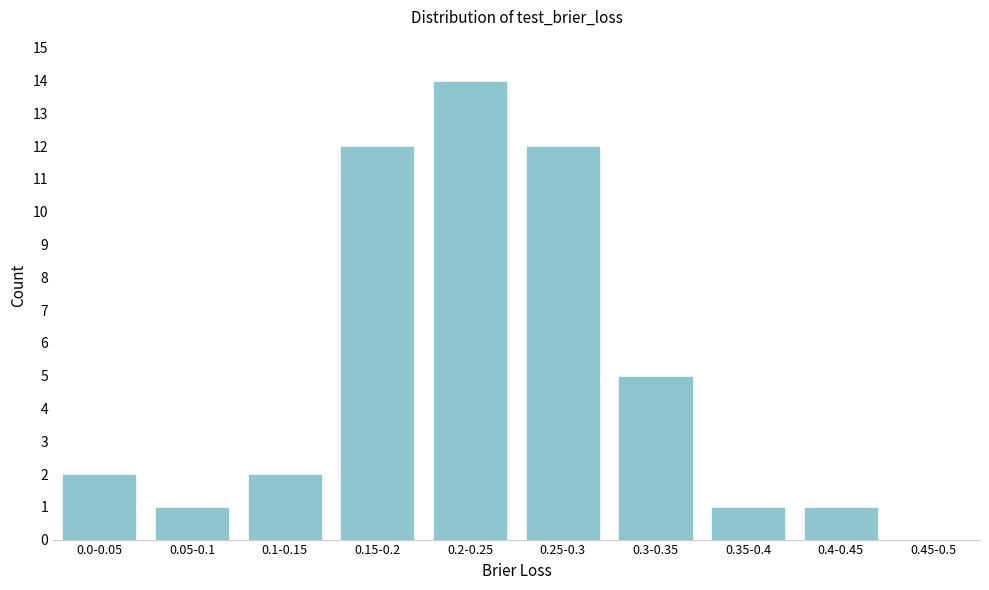

Reading left to right, list all the values displayed in this chart.

0.0-0.05=2	0.05-0.1=1	0.1-0.15=2	0.15-0.2=12	0.2-0.25=14	0.25-0.3=12	0.3-0.35=5	0.35-0.4=1	0.4-0.45=1	0.45-0.5=0